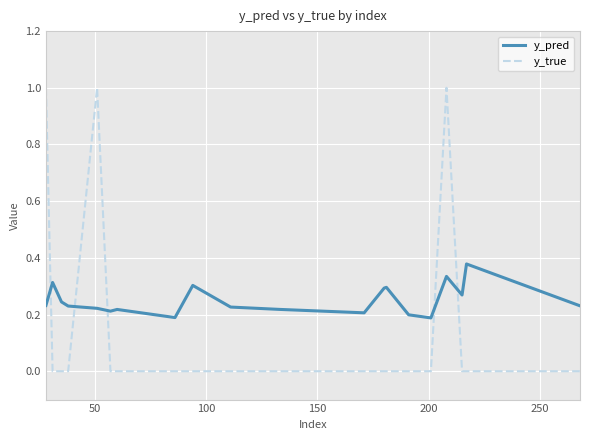

Which series has the largest range (max minus min)?

y_true